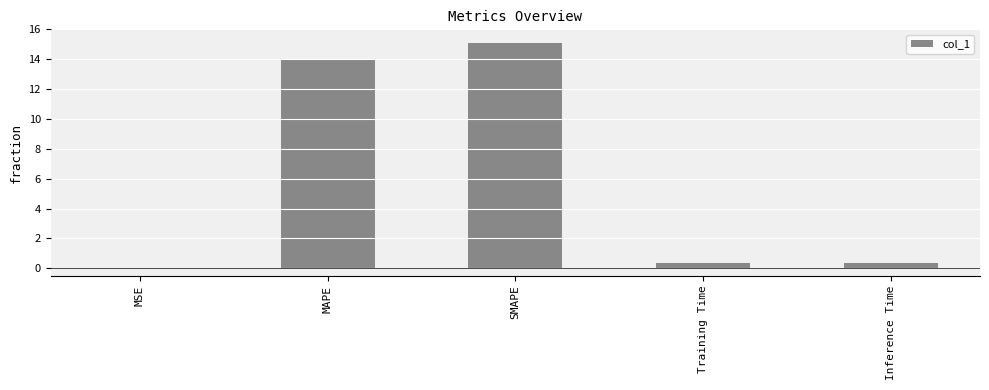

The chart shows a value of 20.0 at MAPE. True or false?

False